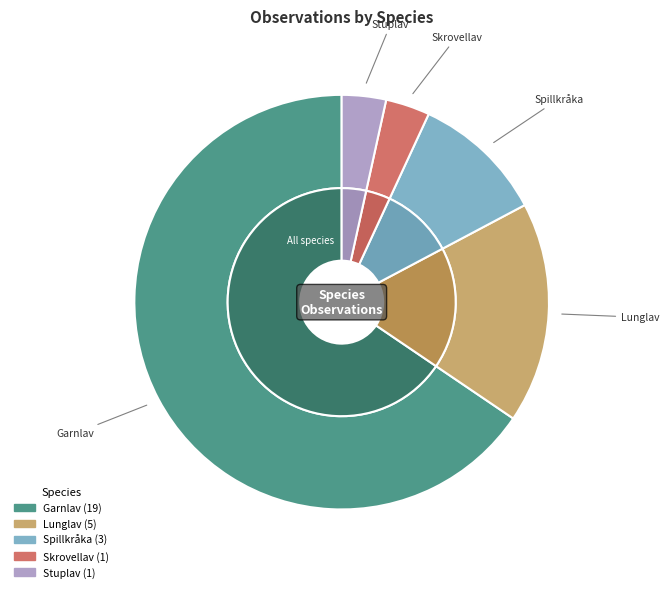

The Lunglav slice represents 17% of the pie. True or false?

True